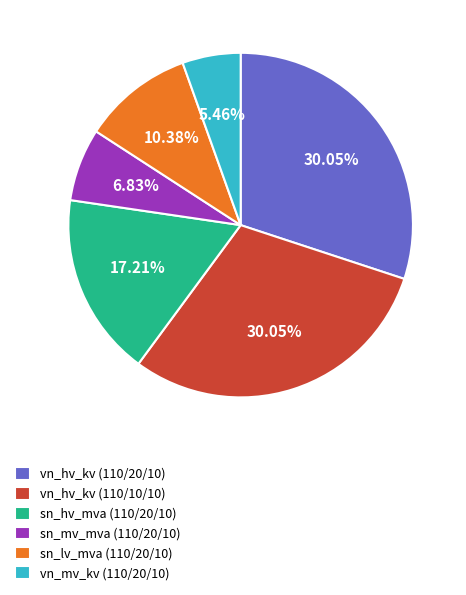

Approximately how many times larger is the value at sn_lv_mva (110/20/10) compared to vn_hv_kv (110/20/10)?

0.3